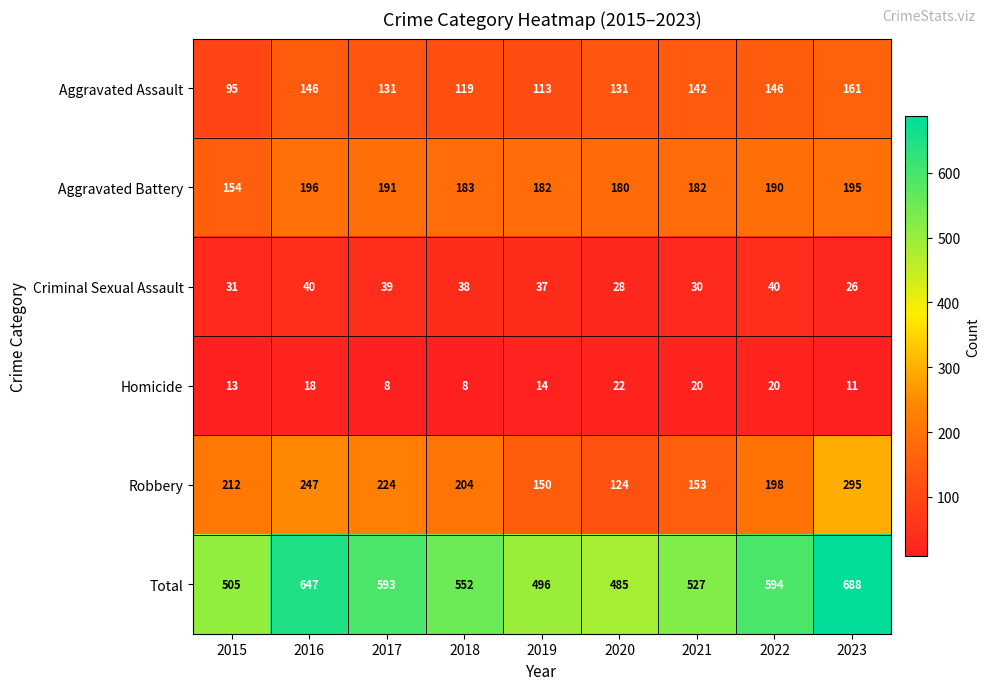

Which series has the widest spread of values?

Total